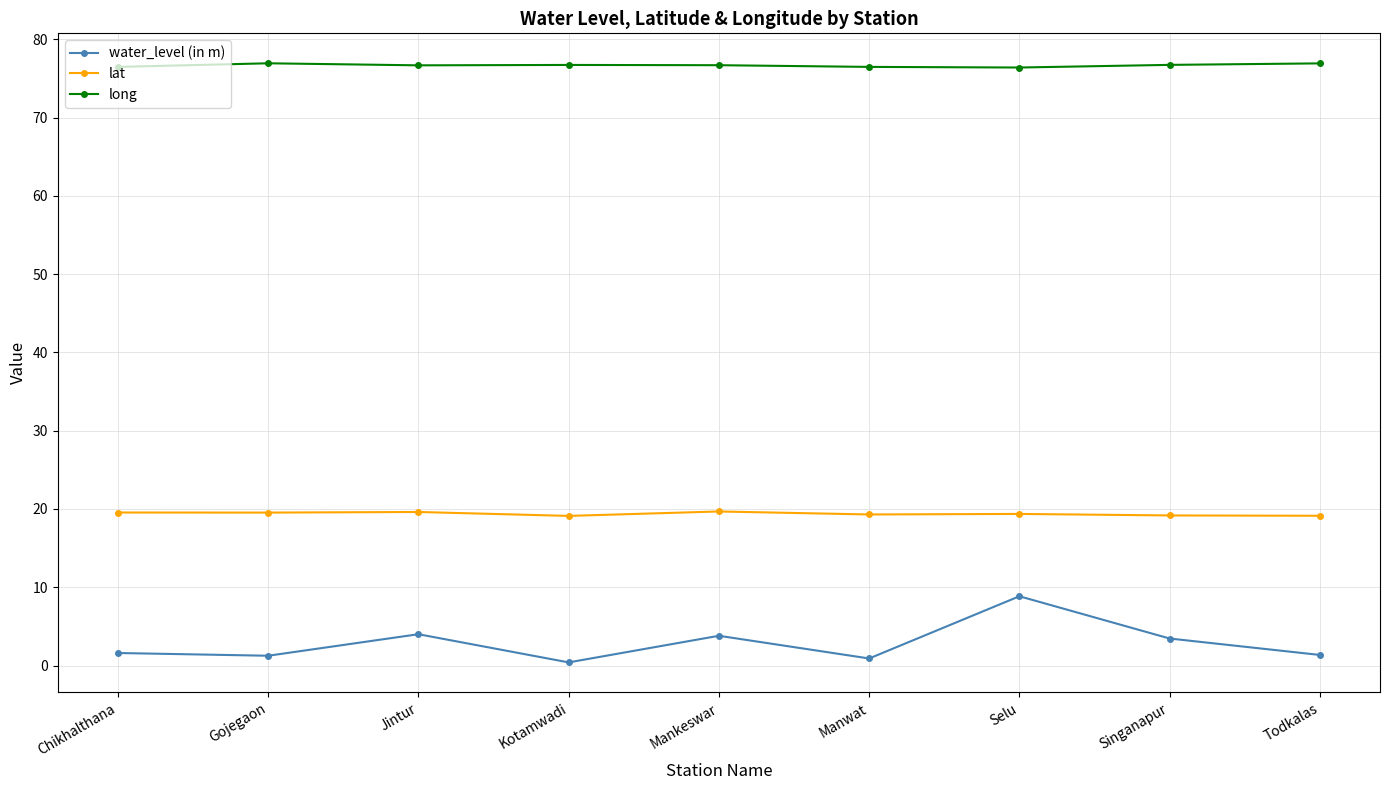

True or false: long and lat cross at least once.

False